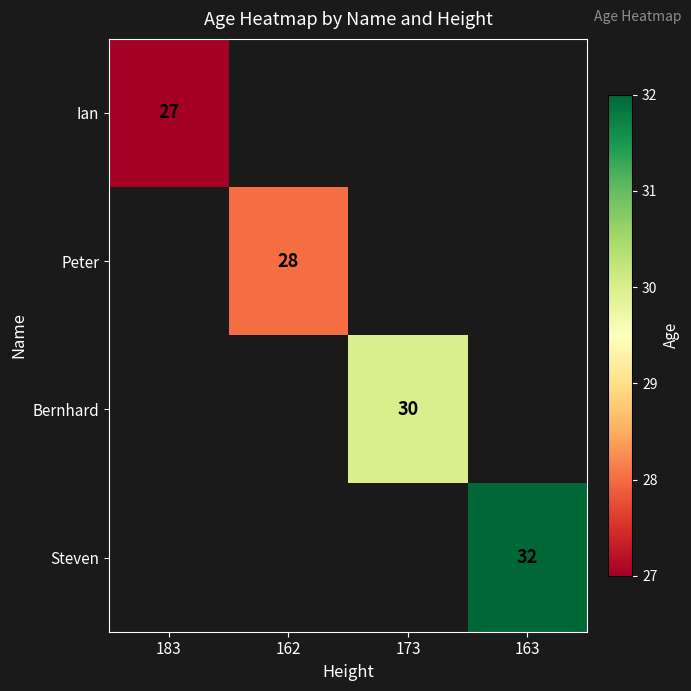

The Steven series shows 32 at 163. True or false?

True